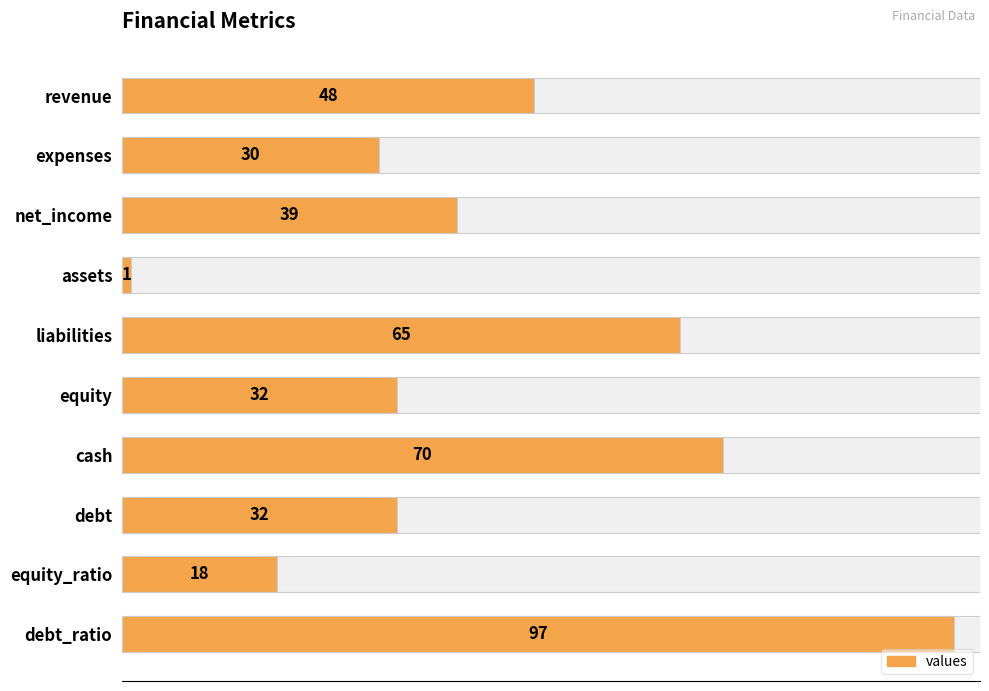

How many bars are there in total?

10